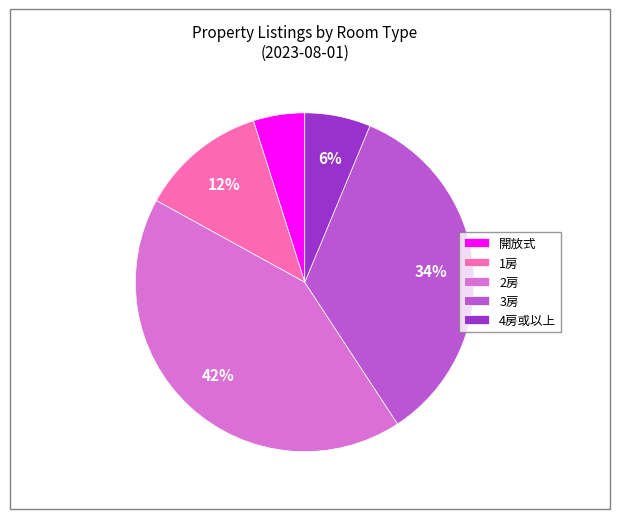

How many segments does this pie chart have?

5